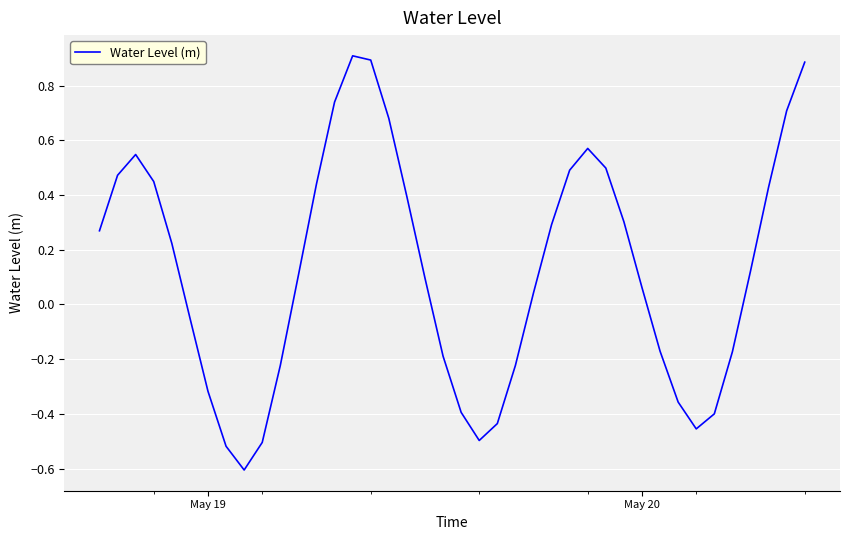

What is the maximum value shown in the chart?

0.9